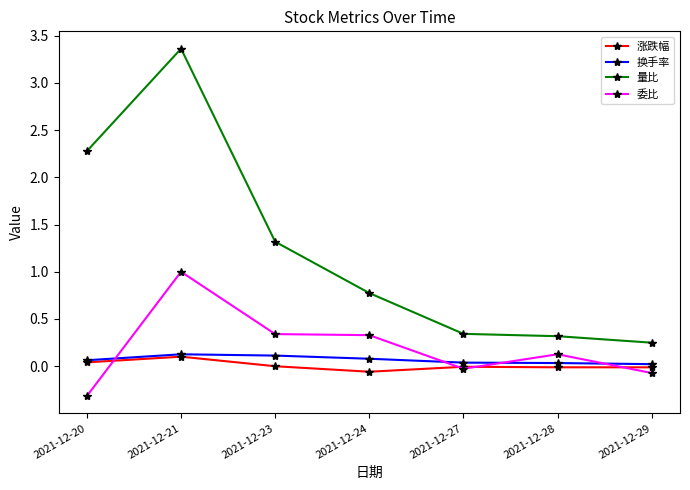

What is the greatest value displayed?

3.4